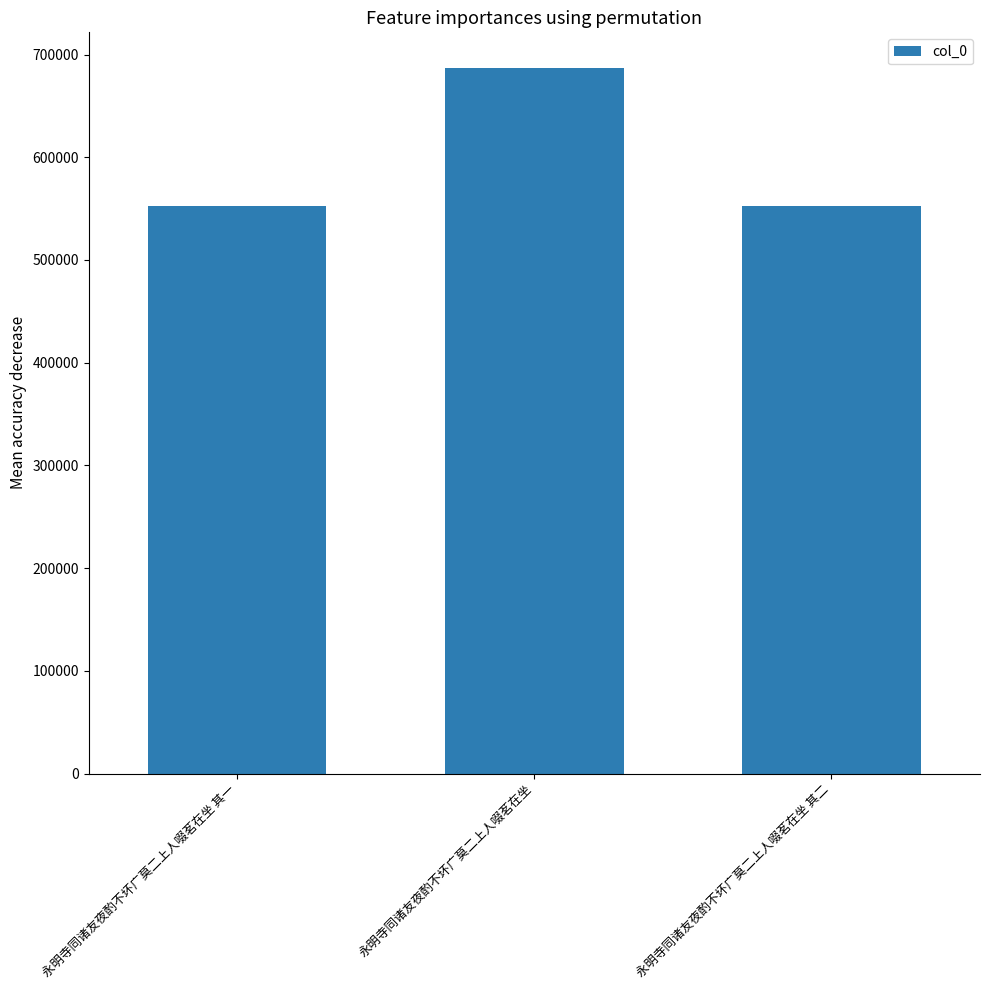

Are the bars horizontal?

No